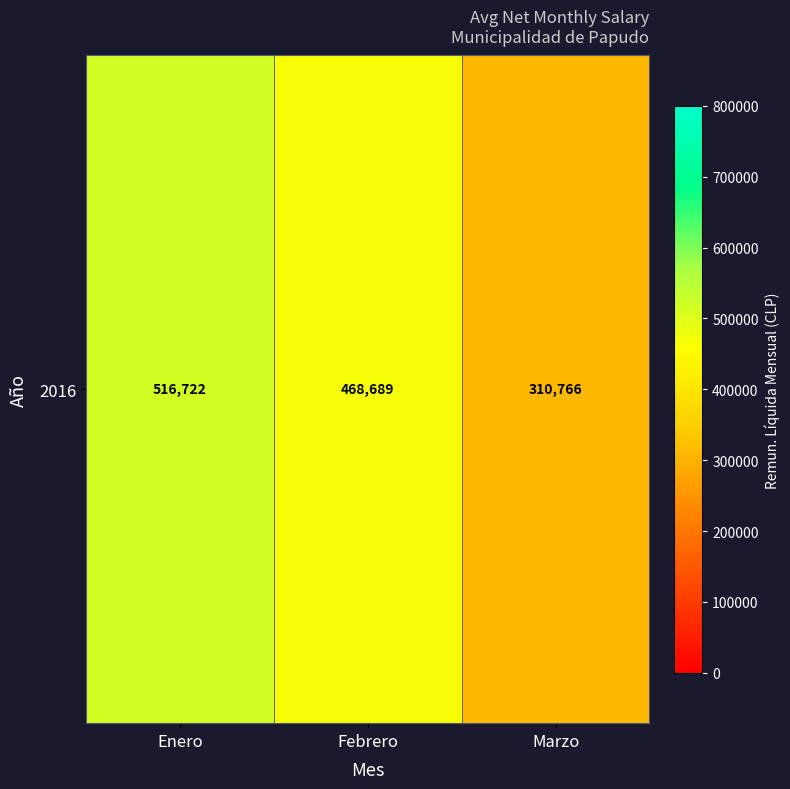

List the labels in order of value, smallest first.

Marzo, Febrero, Enero